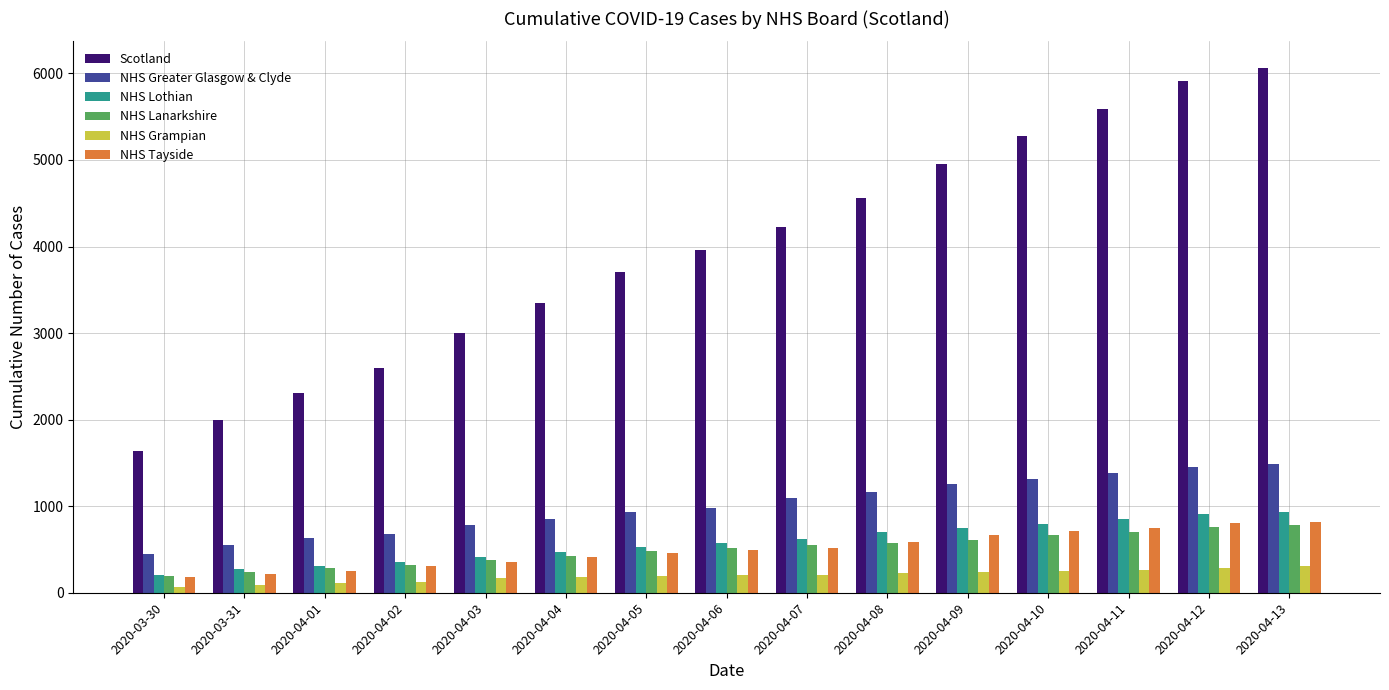

Between 2020-04-09 and 2020-04-13, which series saw the biggest shift?

Scotland